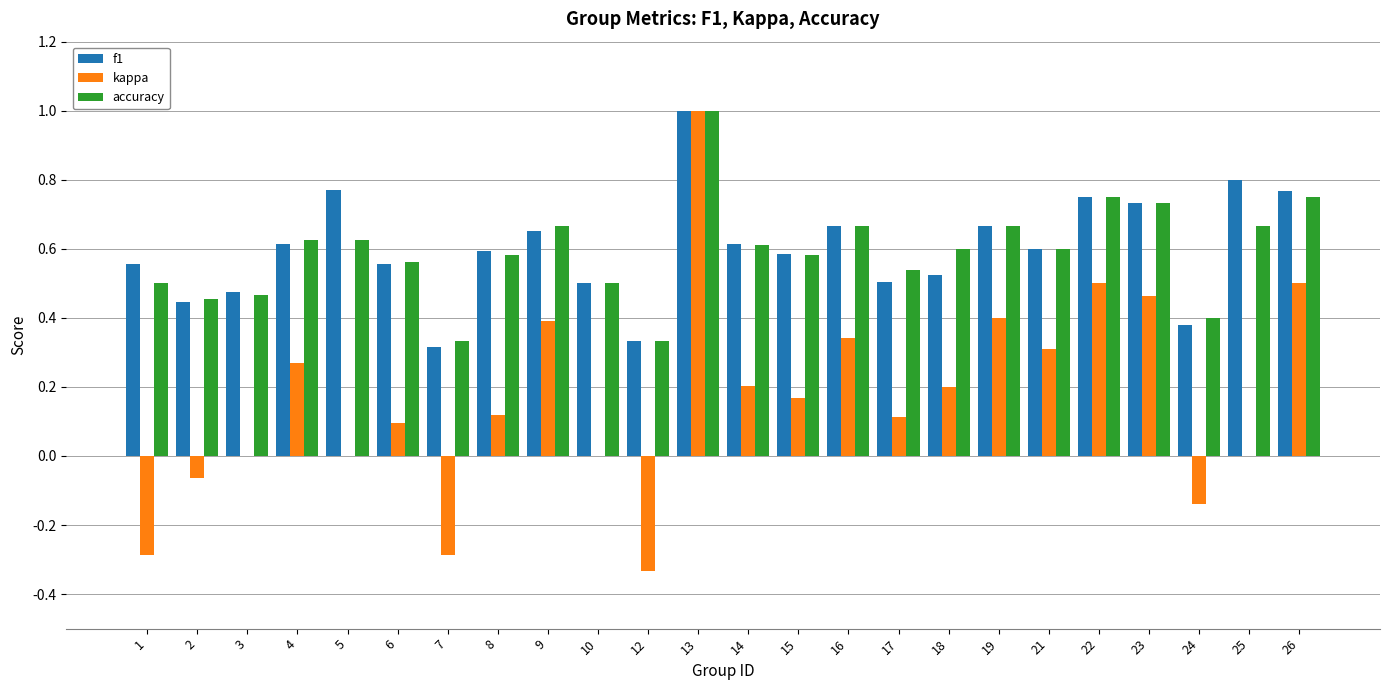

The value of accuracy at 5 is 0.6. True or false?

True